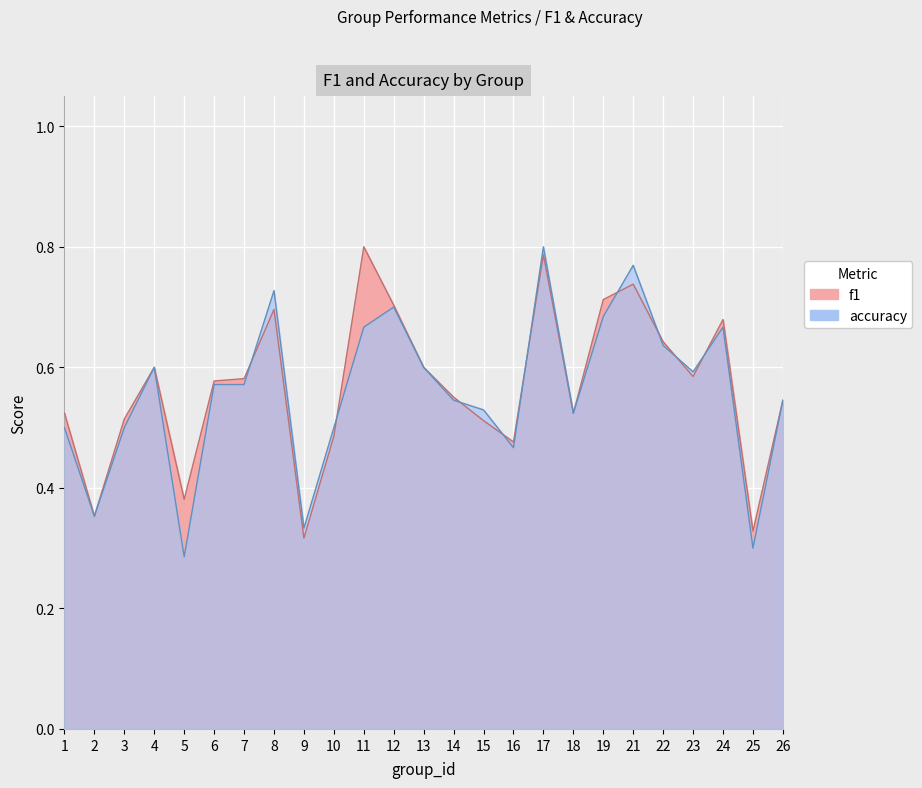

Is the value of accuracy at 13 greater than the value of f1 at 23?

Yes